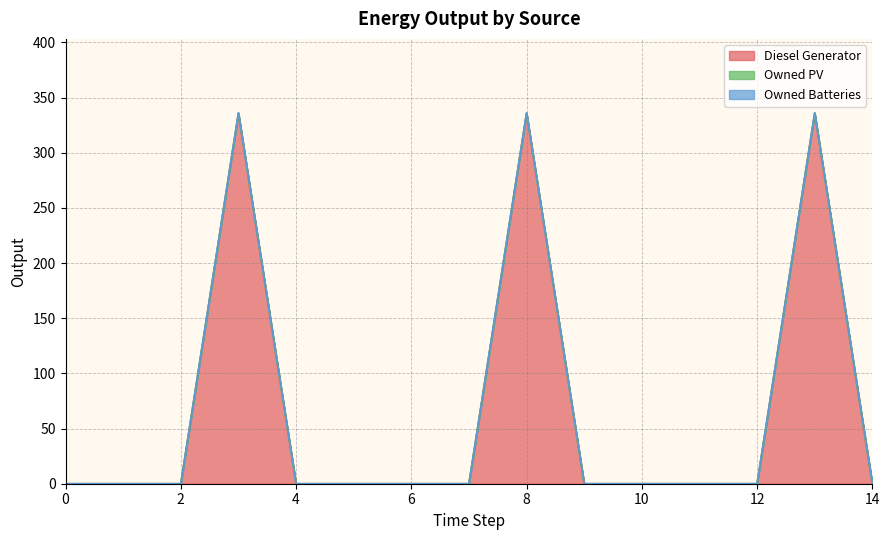

True or false: Owned PV and Diesel Generator cross at least once.

False